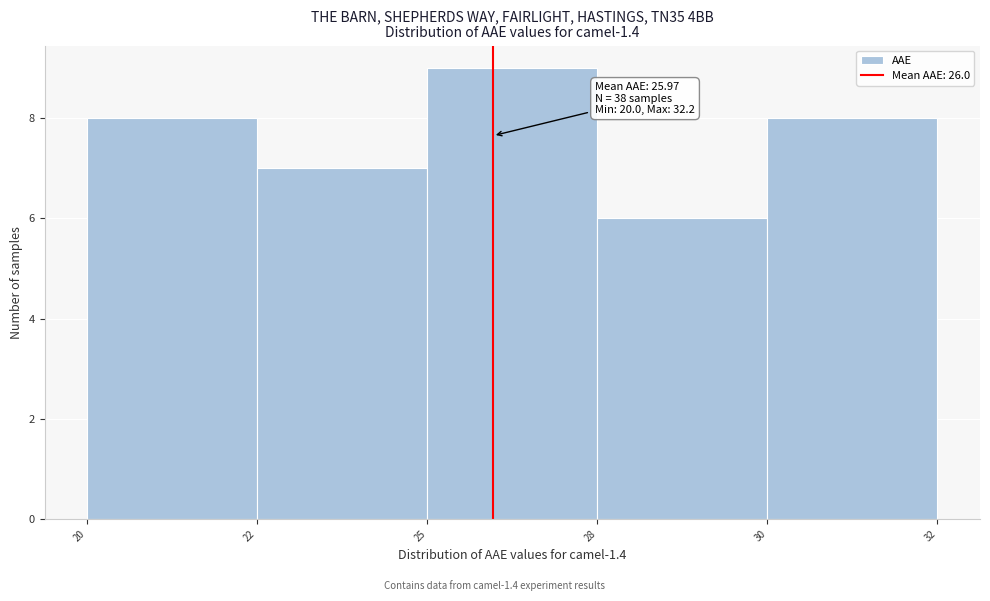

Reading left to right, list all the values displayed in this chart.

20=8	22=7	25=9	28=6	30=8